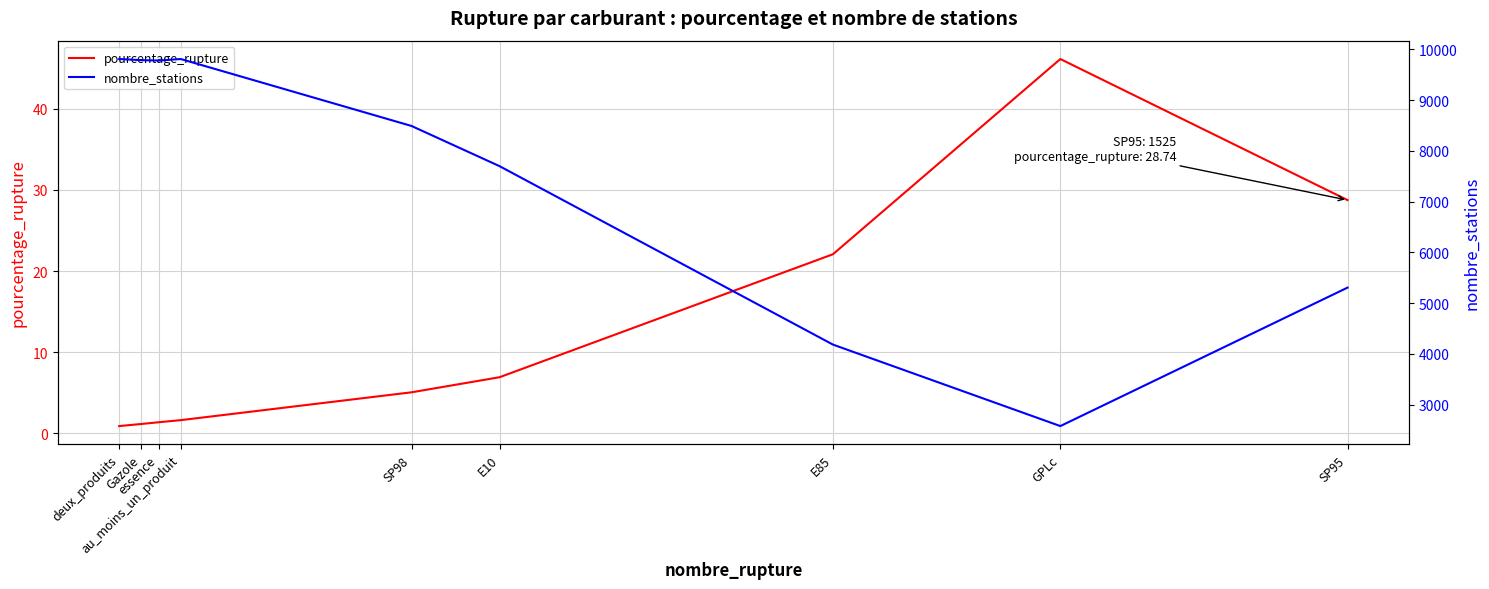

True or false: pourcentage_rupture and nombre_stations intersect in this chart.

False